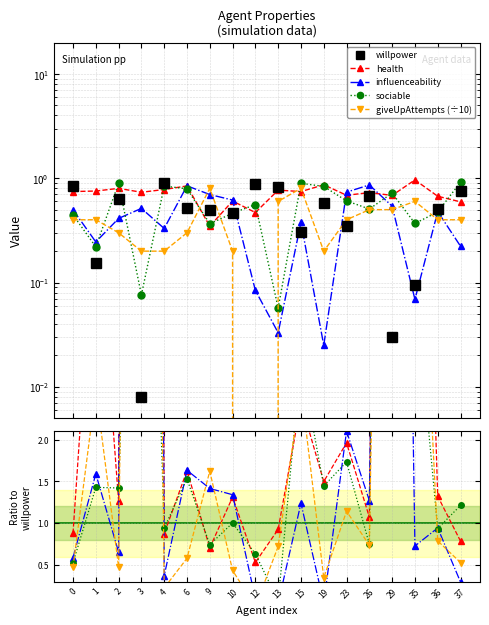

Between which two adjacent categories do sociable and giveUpAttempts (÷10) first intersect?

0 and 1